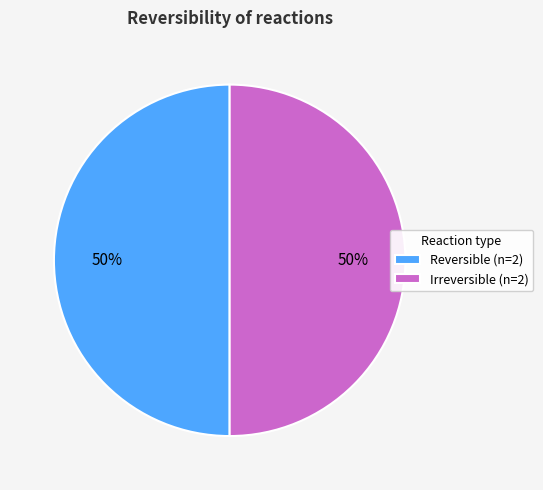

What is the ratio of the value at Reversible (n=2) to the value at Irreversible (n=2)?

1.0